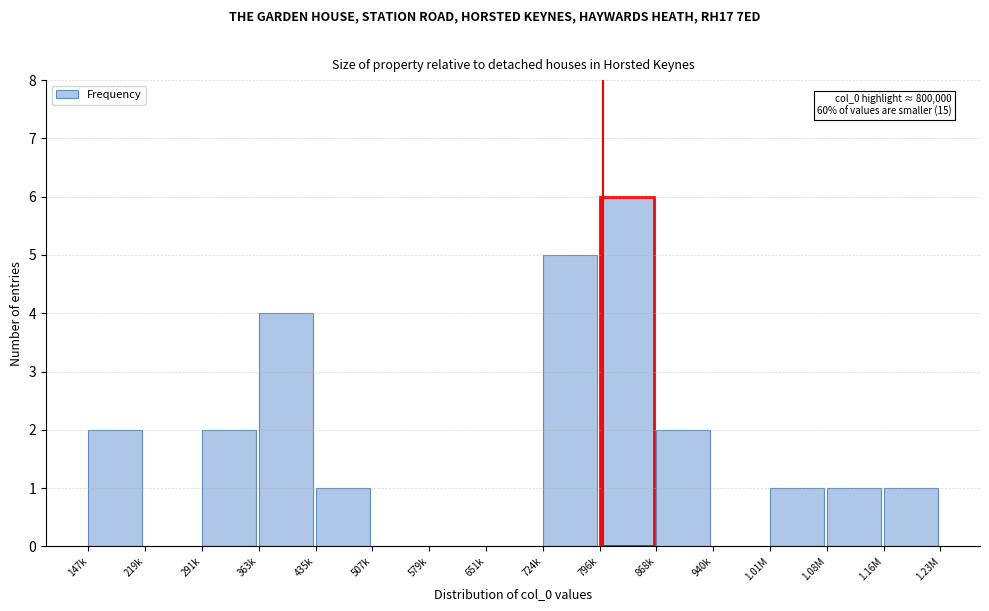

Reading left to right, extract all data points from this chart.

147k=2	219k=0	291k=2	363k=4	435k=1	507k=0	579k=0	651k=0	724k=5	796k=6	868k=2	940k=0	1.01M=1	1.08M=1	1.16M=1